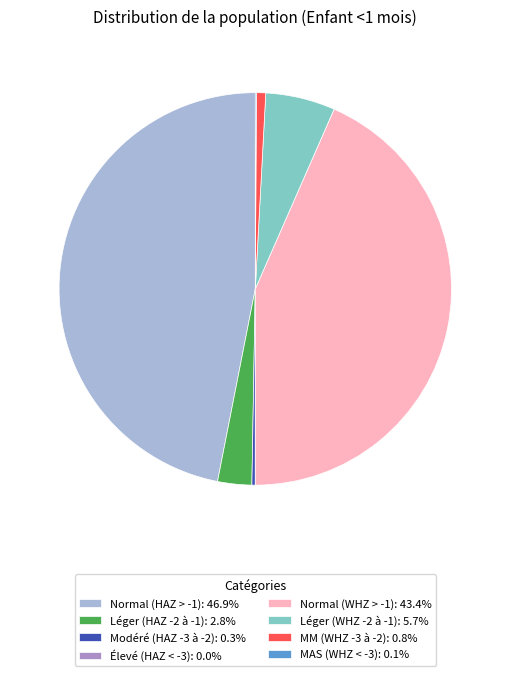

Is there any slice that represents more than half of the pie?

No